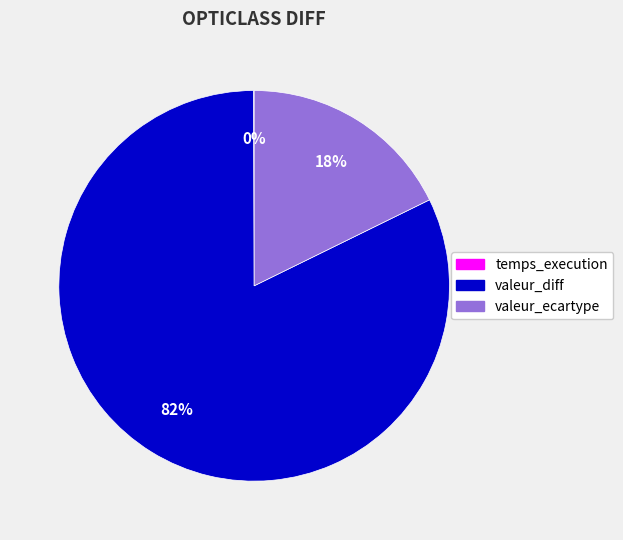

To the nearest percent, what is the average slice percentage?

33%